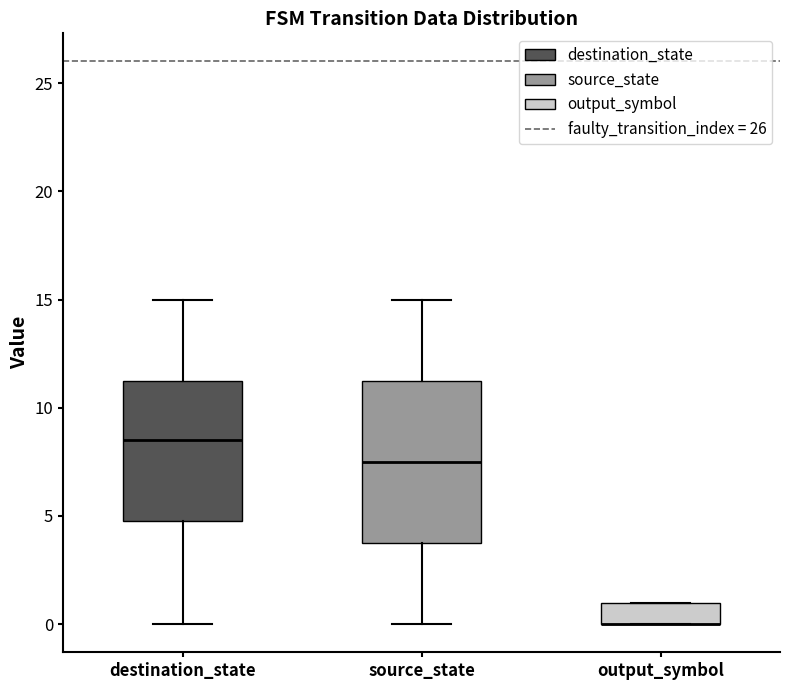

Where is the lower edge of the box for destination_state on the y-axis? The values are not printed on the chart, so give them approximately, as read against the axis.

5.0